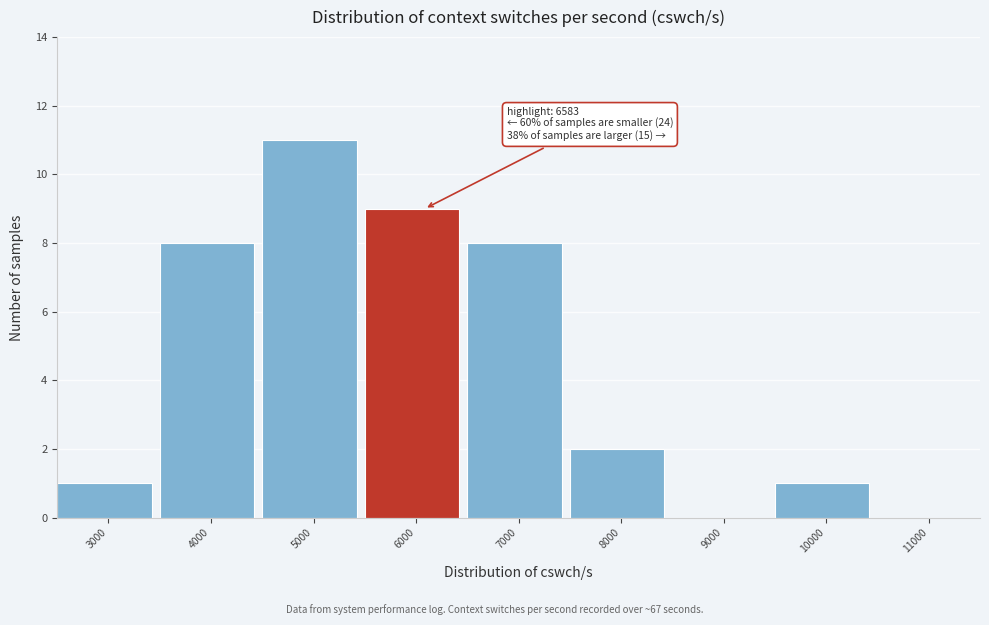

Reading right to left, transcribe all the data shown in this chart.

11000=0	10000=1	9000=0	8000=2	7000=8	6000=9	5000=11	4000=8	3000=1